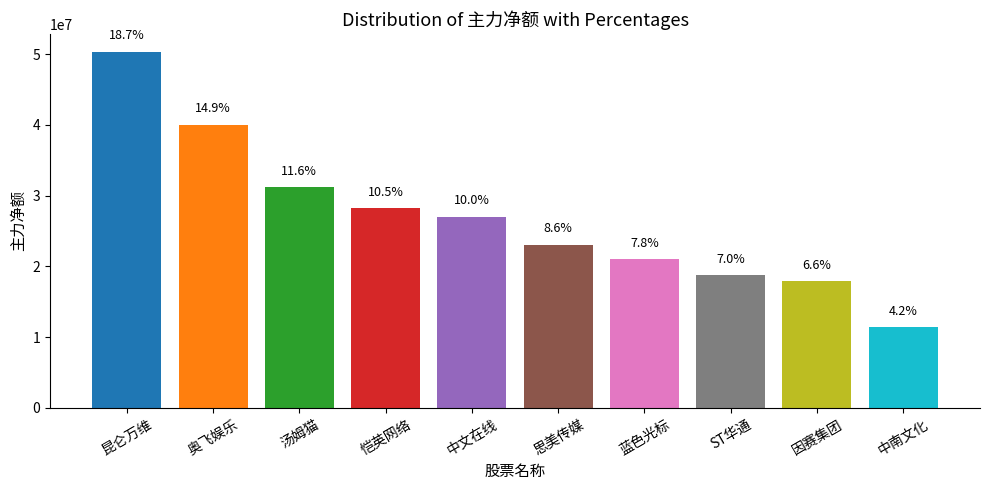

How many bars are there in total?

10